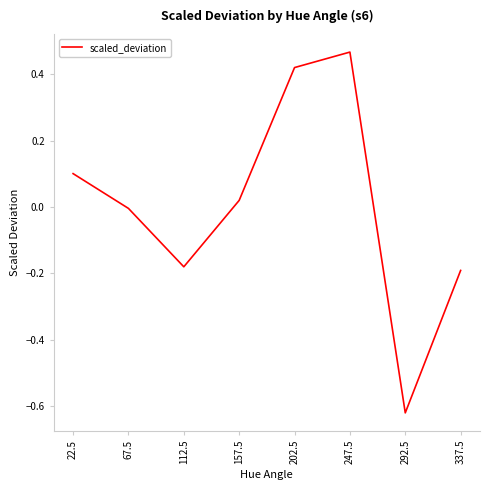

How many distinct data groups are displayed?

1